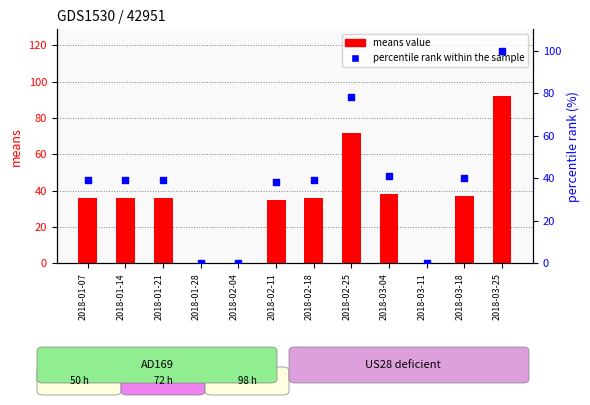

What are all the series names shown in the legend?

means value, percentile rank within the sample